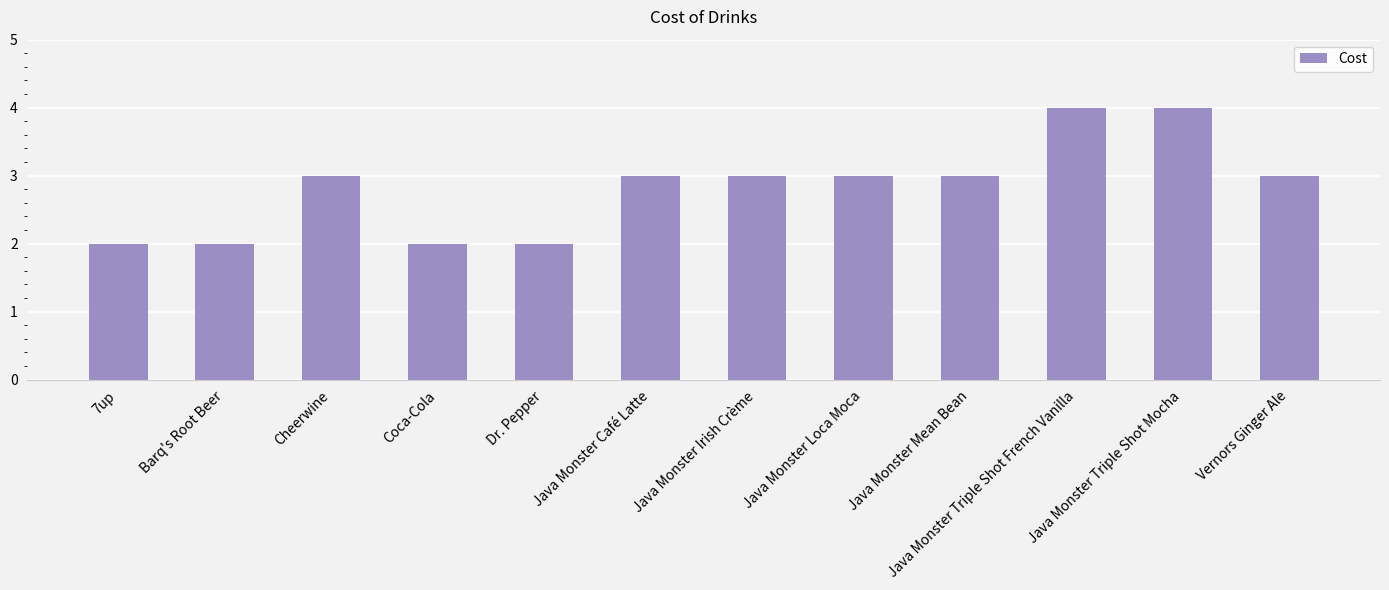

Reading left to right, list all the values displayed in this chart.

7up=2	Barq's Root Beer=2	Cheerwine=3	Coca-Cola=2	Dr. Pepper=2	Java Monster Café Latte=3	Java Monster Irish Crème=3	Java Monster Loca Moca=3	Java Monster Mean Bean=3	Java Monster Triple Shot French Vanilla=4	Java Monster Triple Shot Mocha=4	Vernors Ginger Ale=3